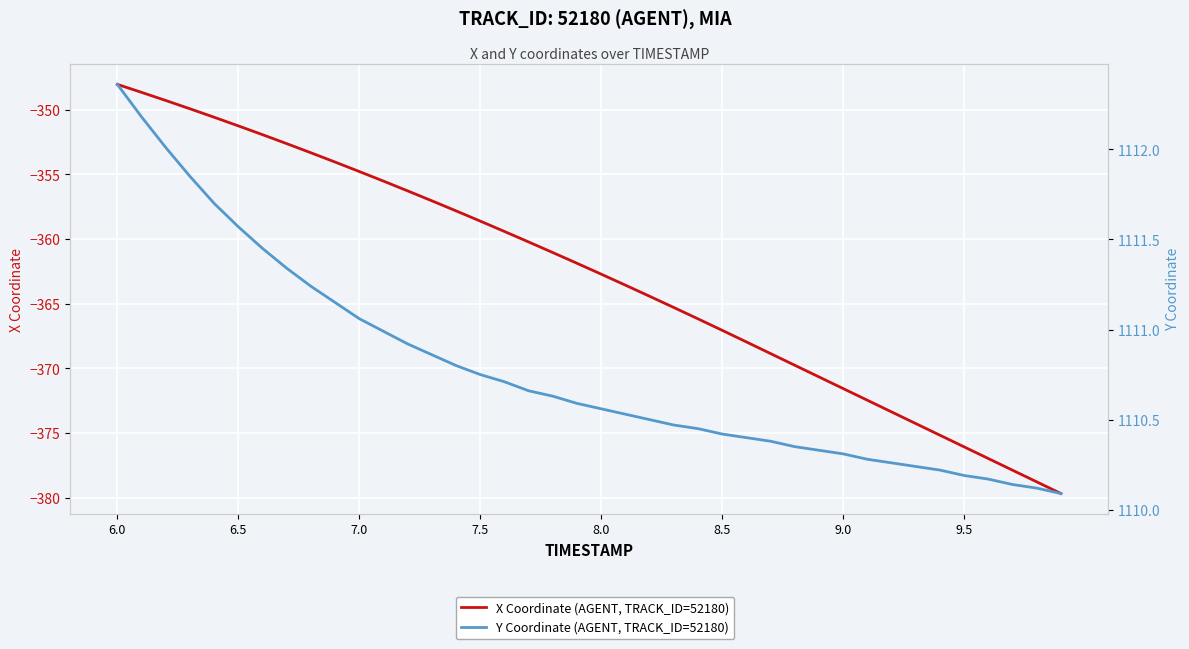

How many data points in X Coordinate (AGENT, TRACK_ID=52180) are above -361?

18